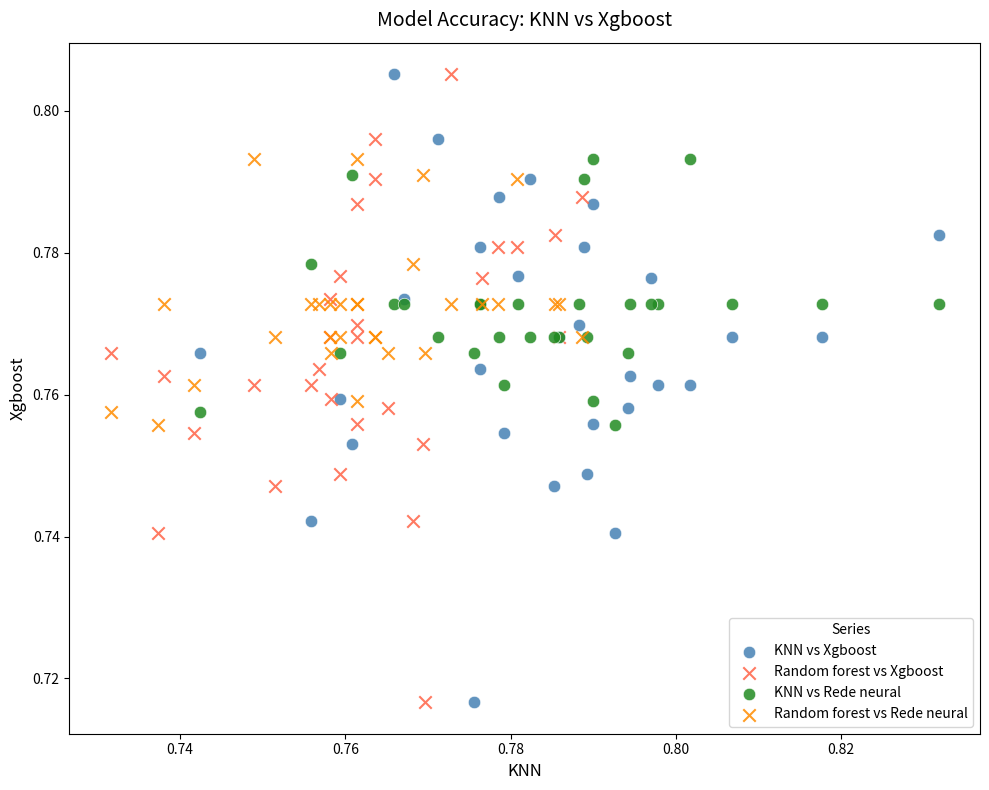

What are all the series names shown in the legend?

KNN vs Xgboost, Random forest vs Xgboost, KNN vs Rede neural, Random forest vs Rede neural